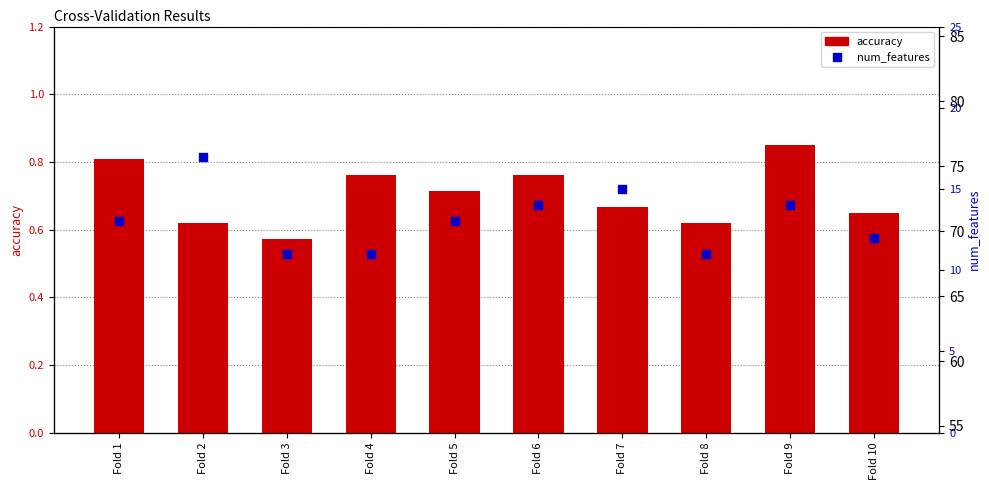

Which series reaches the minimum Y coordinate?

accuracy